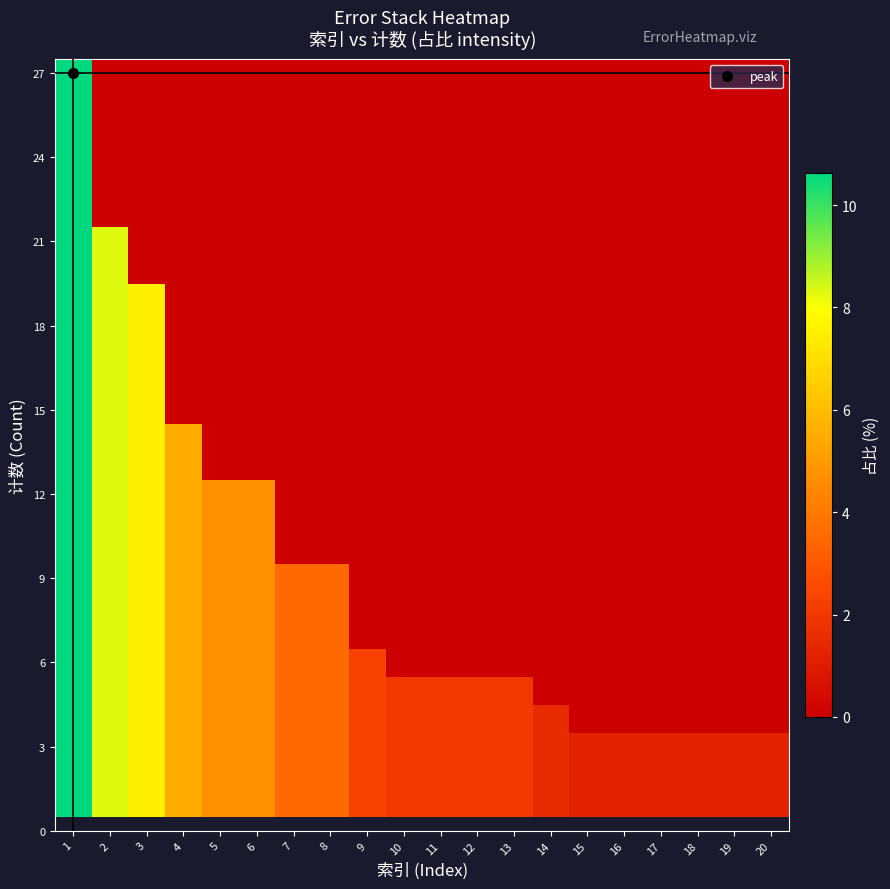

At how many categories does at least one series exceed 6?

3